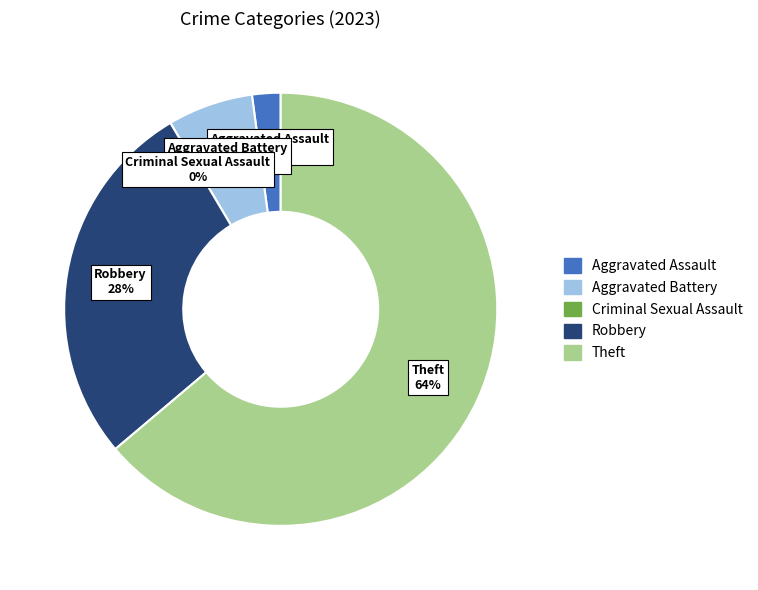

Which category has the biggest portion of the pie?

Theft